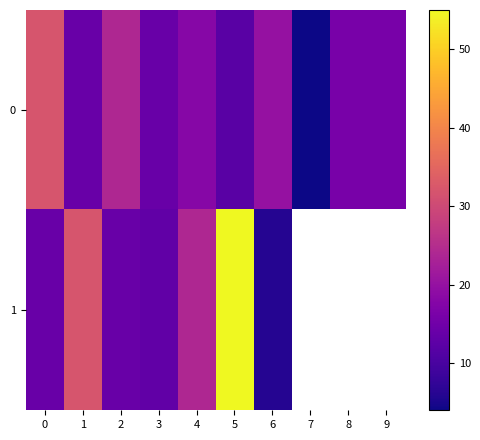

At 8, list the series in order from largest to smallest.

0, 1